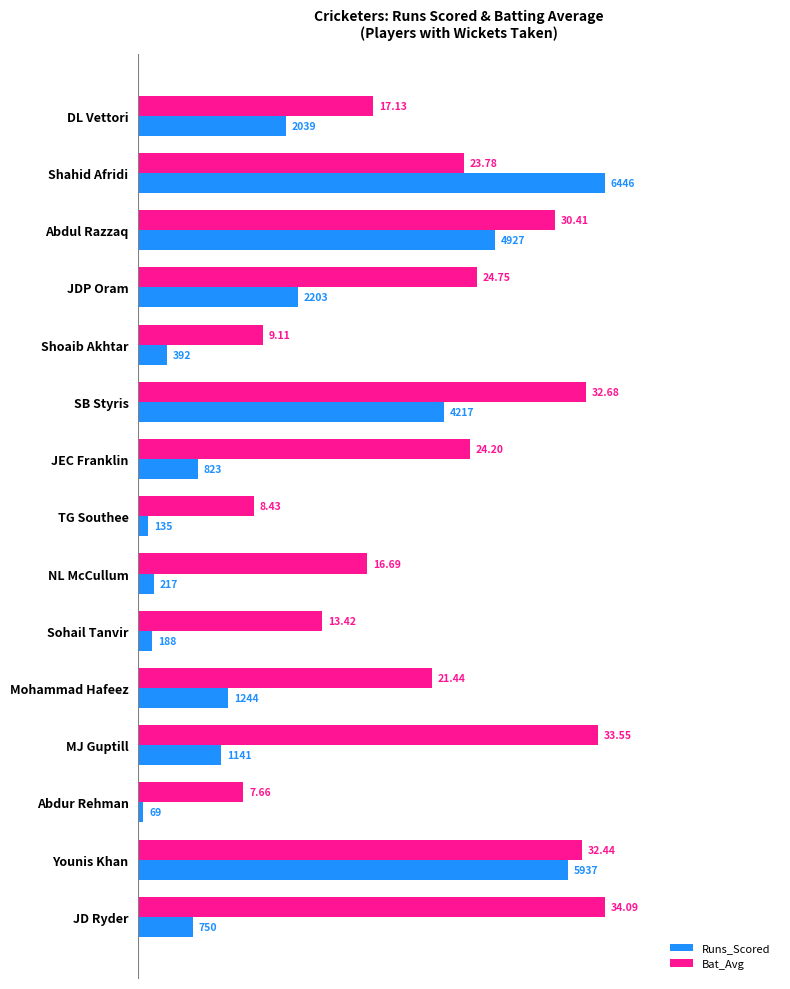

What are all the series names shown in the legend?

Runs_Scored, Bat_Avg